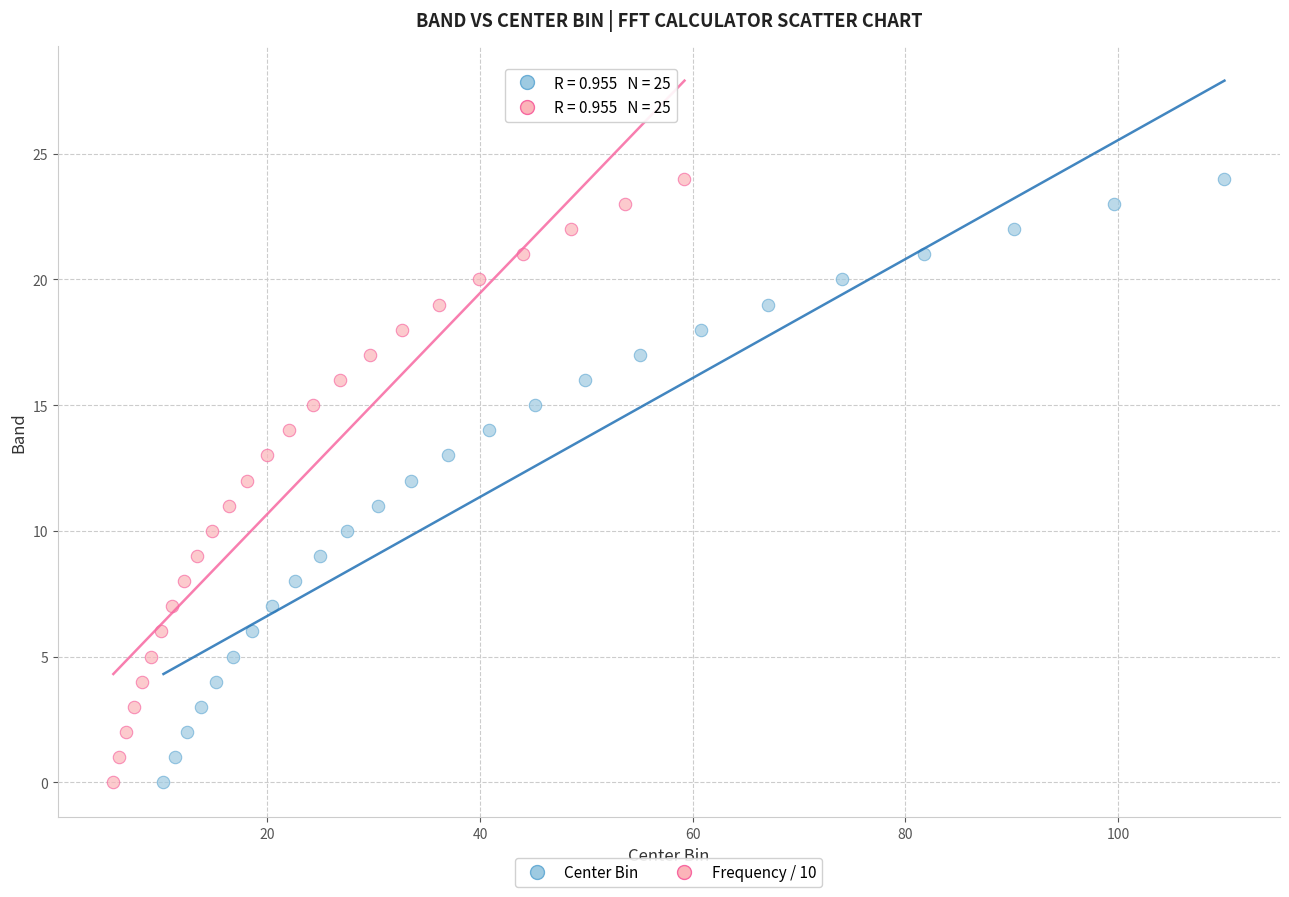

What are all the series names shown in the legend?

Center Bin, Frequency / 10